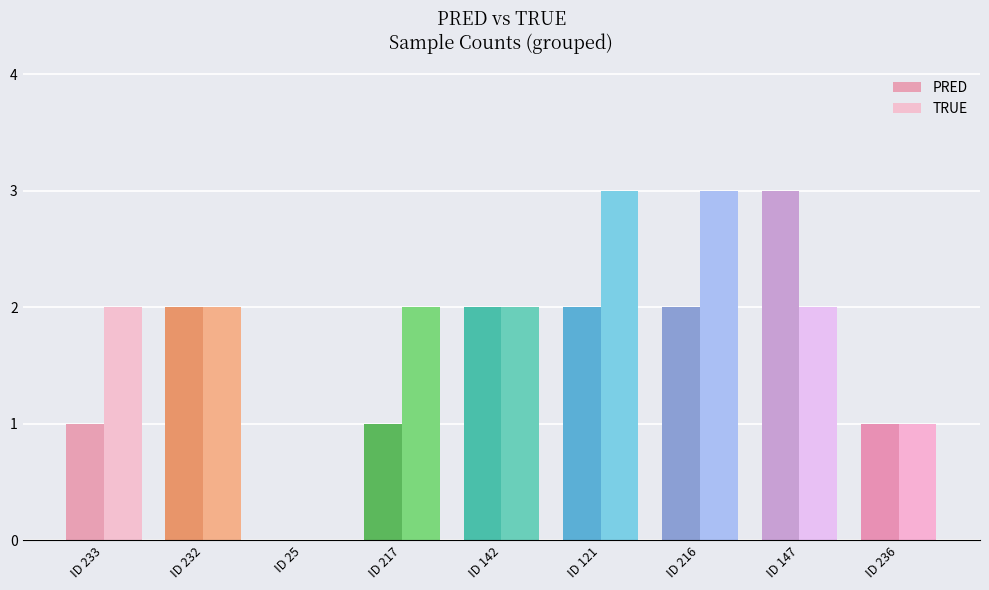

Which category has the highest value in the PRED series?

ID 147